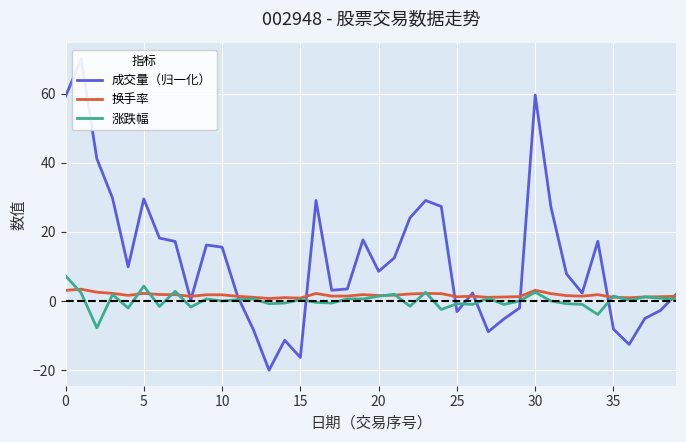

Is the value of 成交量（归一化） at 23 greater than the value of 换手率 at 14?

Yes